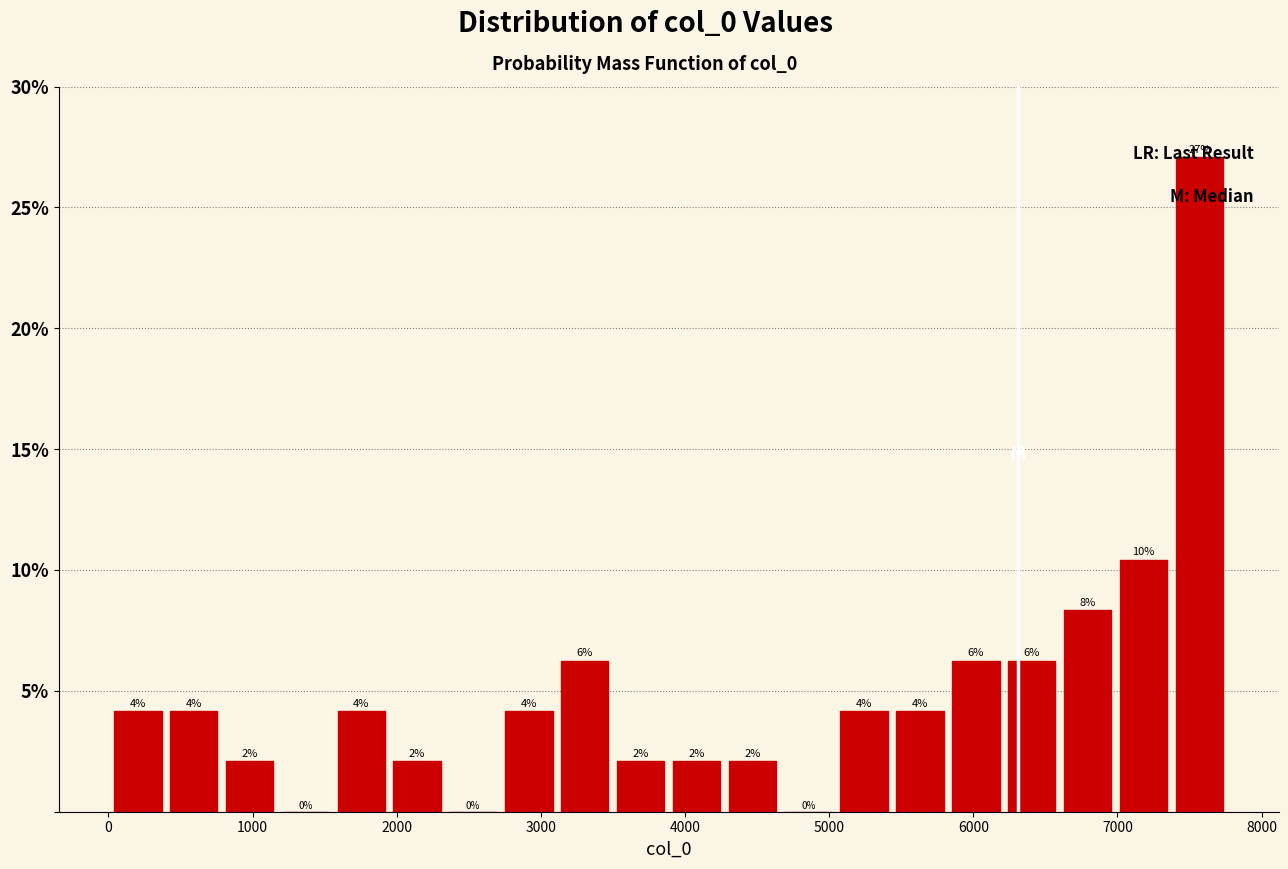

Read against the x-axis, roughly where is the centre of the tallest bar?

7600